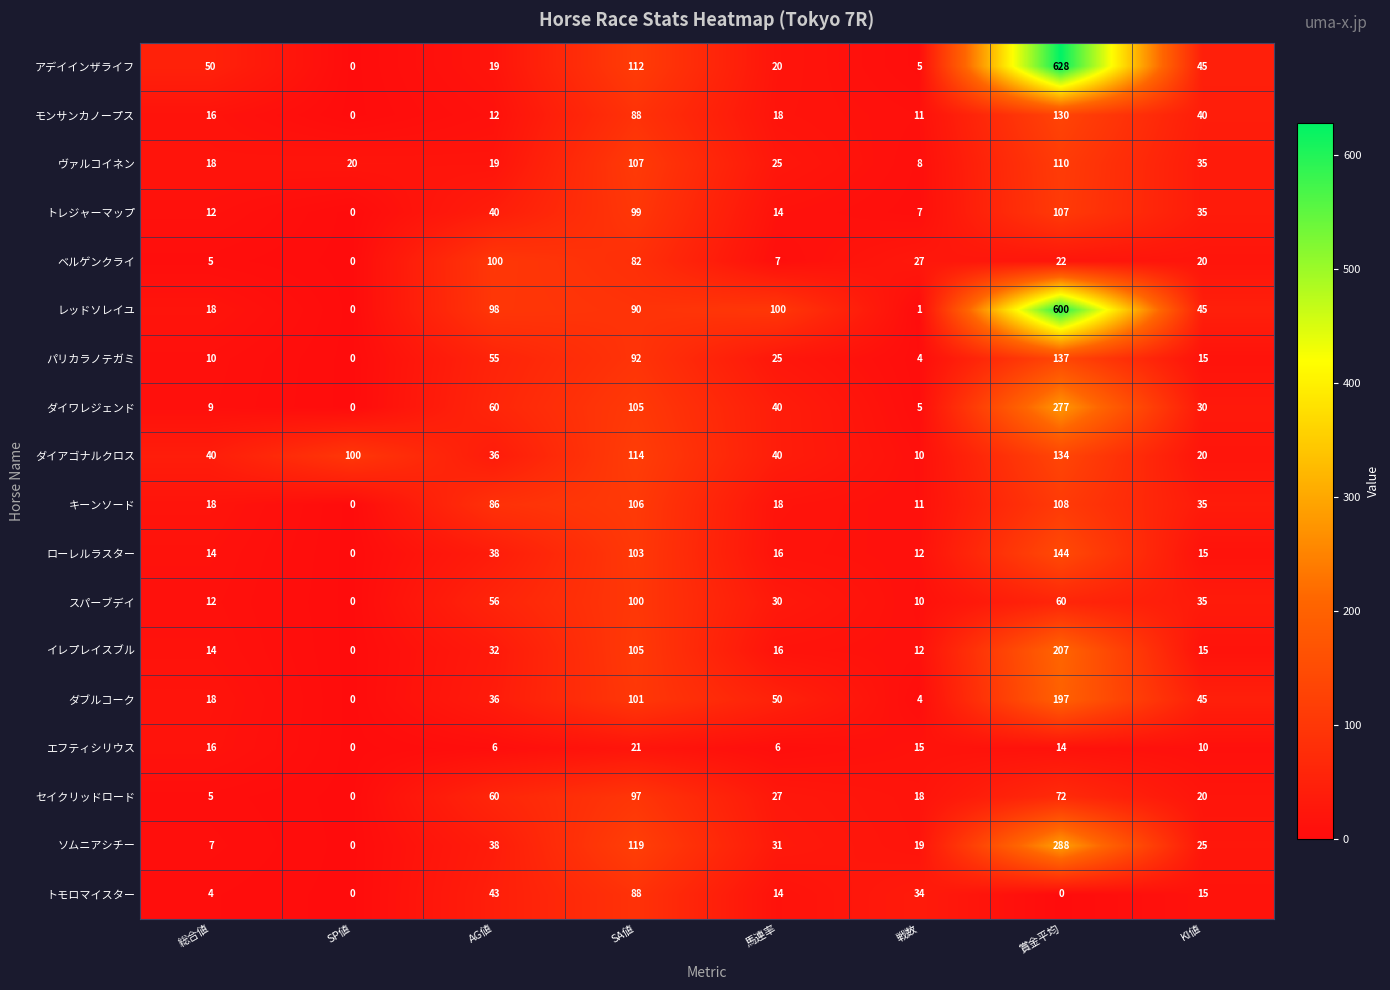

Which label corresponds to the largest value in the chart?

賞金平均